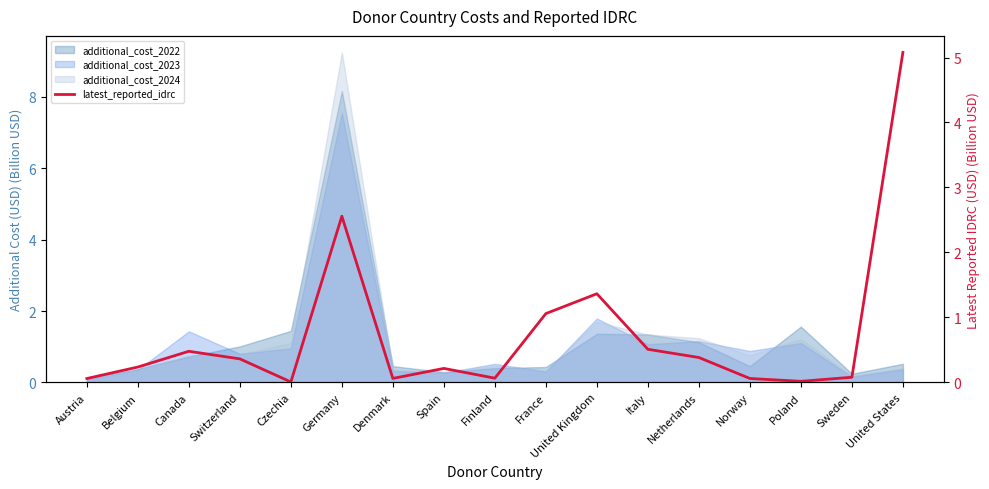

What is the label of the 9th point from the left?

Finland